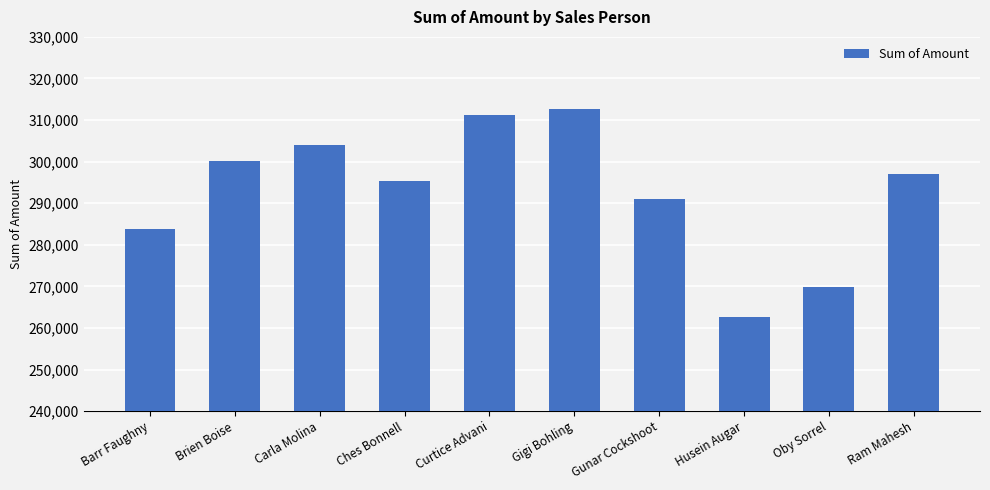

What is the difference between the maximum and second lowest values?

42854